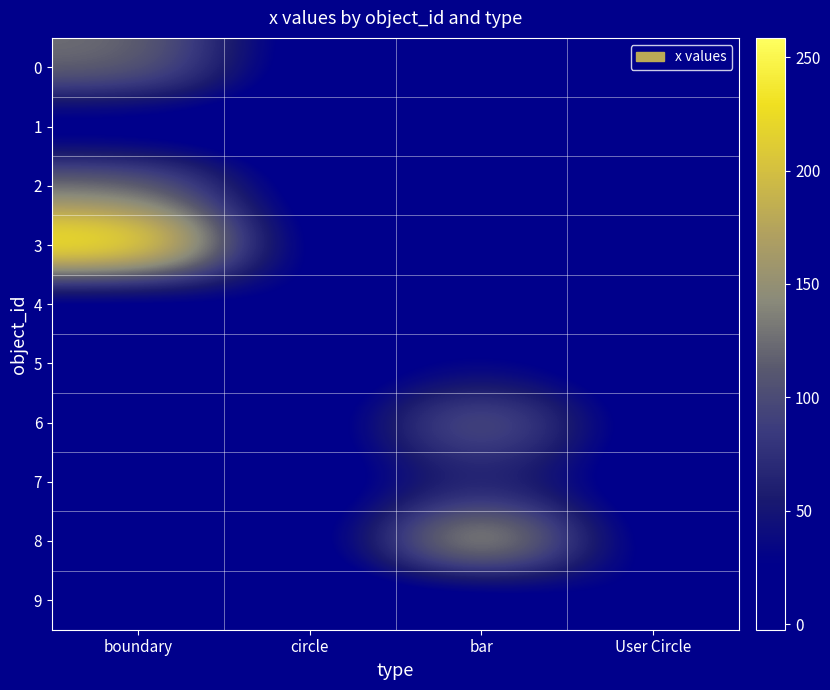

At how many categories does at least one series exceed 125?

2